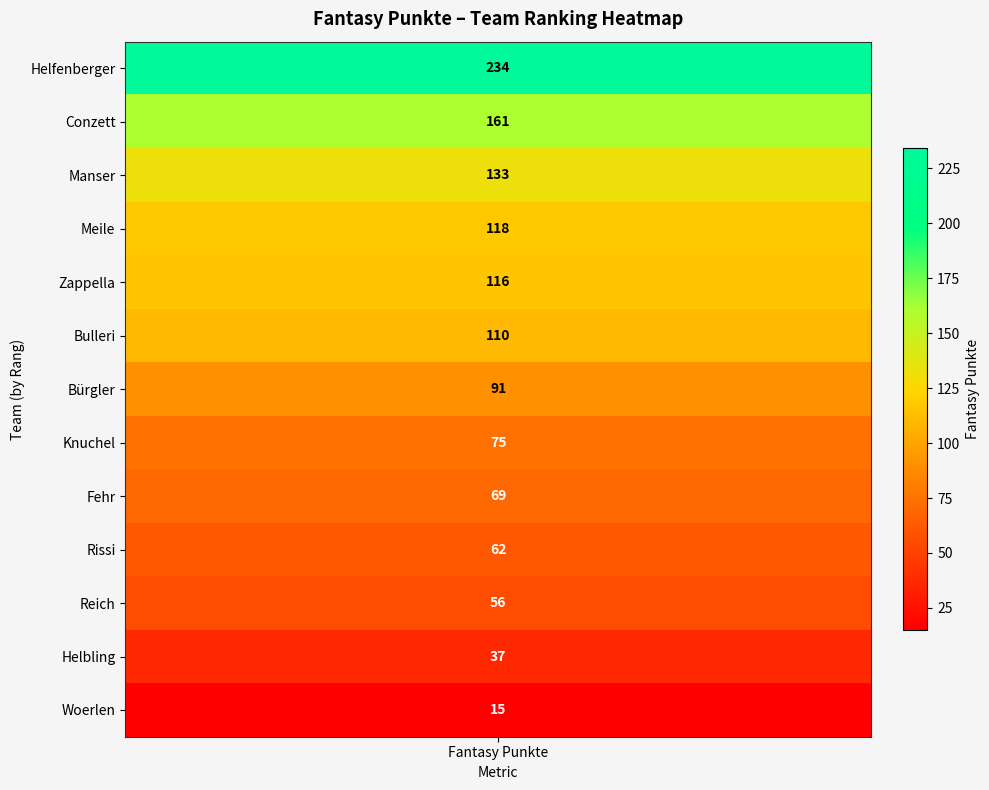

At which category does the chart reach its minimum across all series?

Woerlen